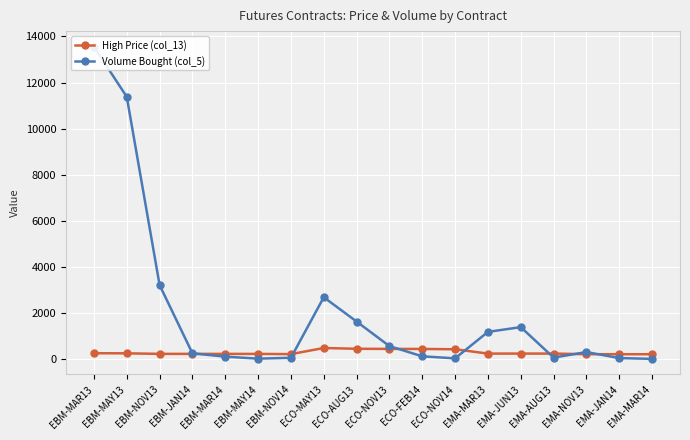

True or false: Volume Bought (col_5) has more than 0 points higher than both neighbors.

True